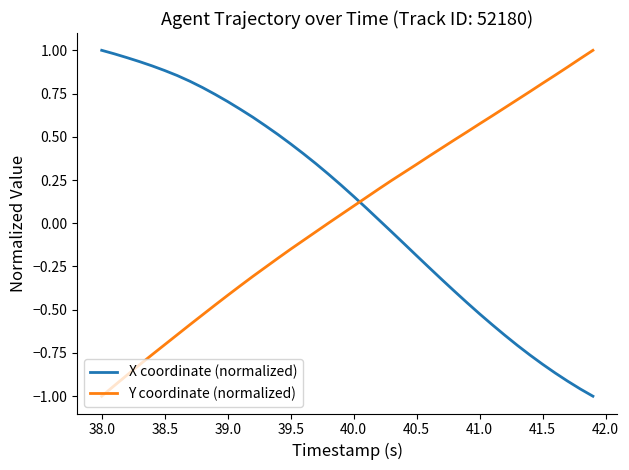

How many intersections are there between X coordinate (normalized) and Y coordinate (normalized)?

1